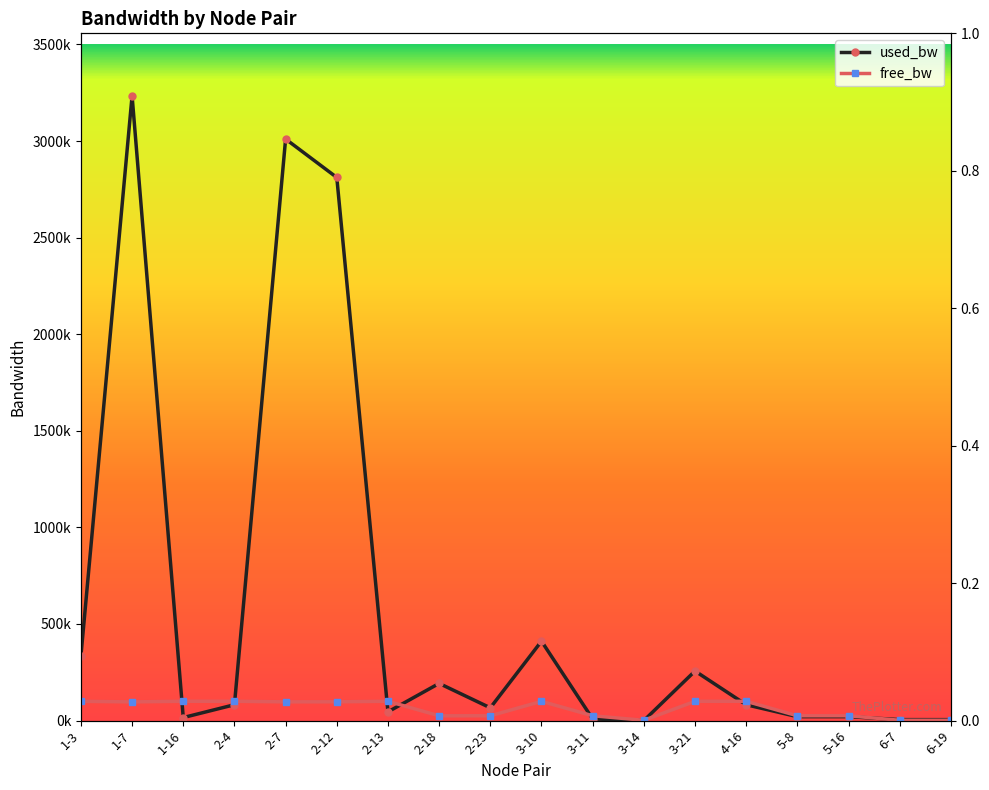

How many values in the used_bw series are below 82078?

9